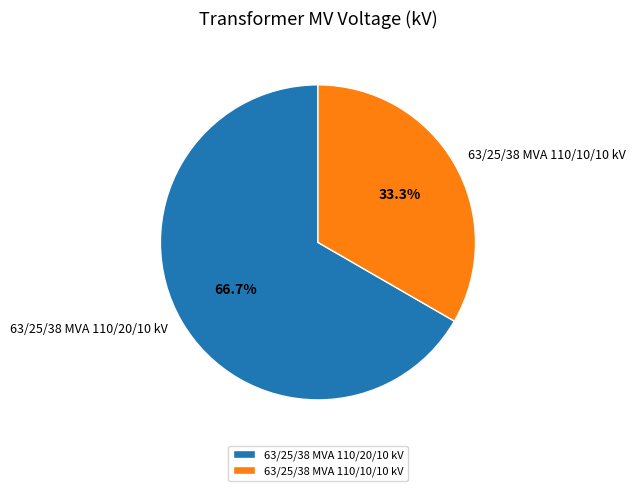

How many segments does this pie chart have?

2